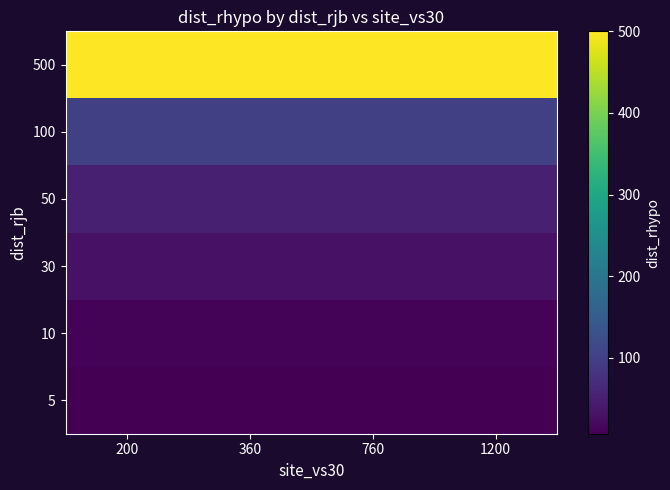

Reading left to right, transcribe all the data shown in this chart.

5: 200=7.1	360=7.1	760=7.1	1200=7.1
10: 200=11.2	360=11.2	760=11.2	1200=11.2
30: 200=30.4	360=30.4	760=30.4	1200=30.4
50: 200=50.2	360=50.2	760=50.2	1200=50.2
100: 200=100.1	360=100.1	760=100.1	1200=100.1
500: 200=500.0	360=500.0	760=500.0	1200=500.0